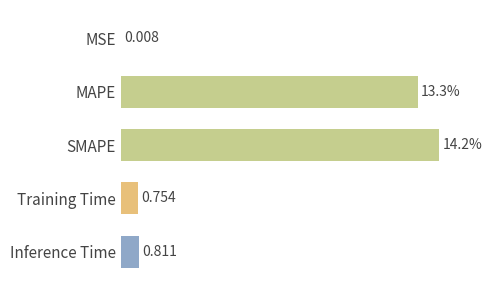

Where is the data nearest to the value 7?

Inference Time